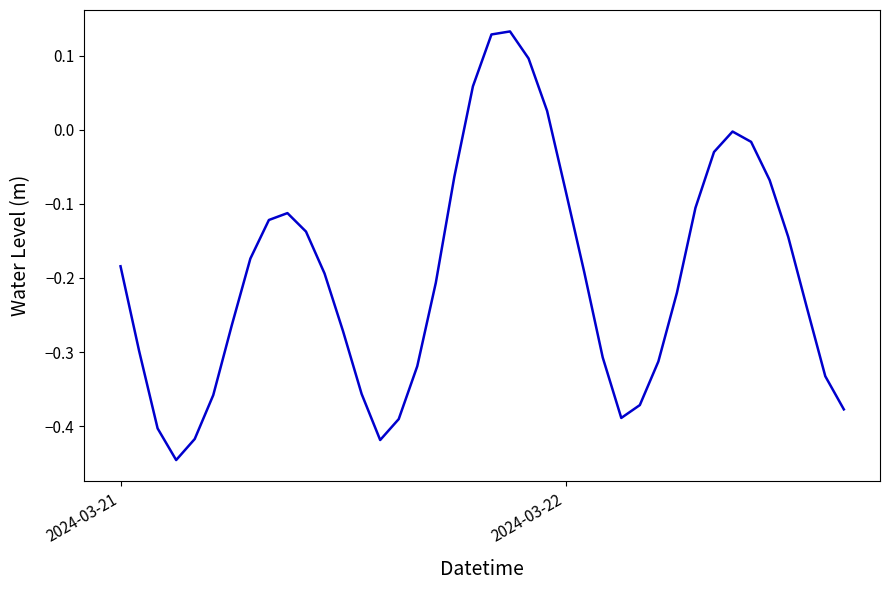

Count the number of categories in the chart.

40